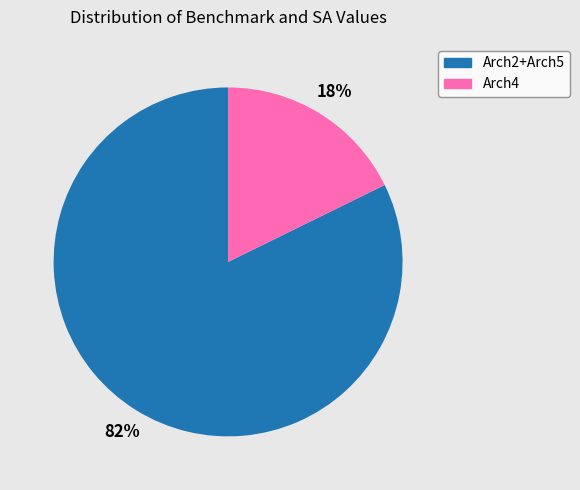

Combined, do Arch2+Arch5 and Arch4 account for over 50%?

Yes